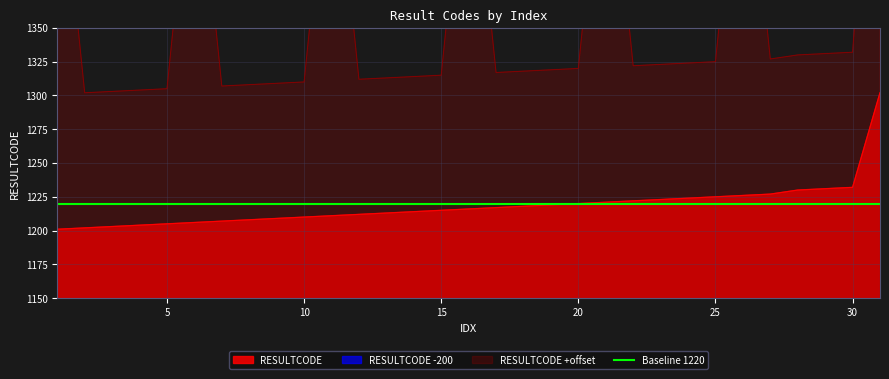

Reading left to right, transcribe all the data shown in this chart.

1201	1202	1203	1204	1205	1206	1207	1208	1209	1210	1211	1212	1213	1214	1215	1216	1217	1218	1219	1220	1221	1222	1223	1224	1225	1226	1227	1230	1231	1232	1302